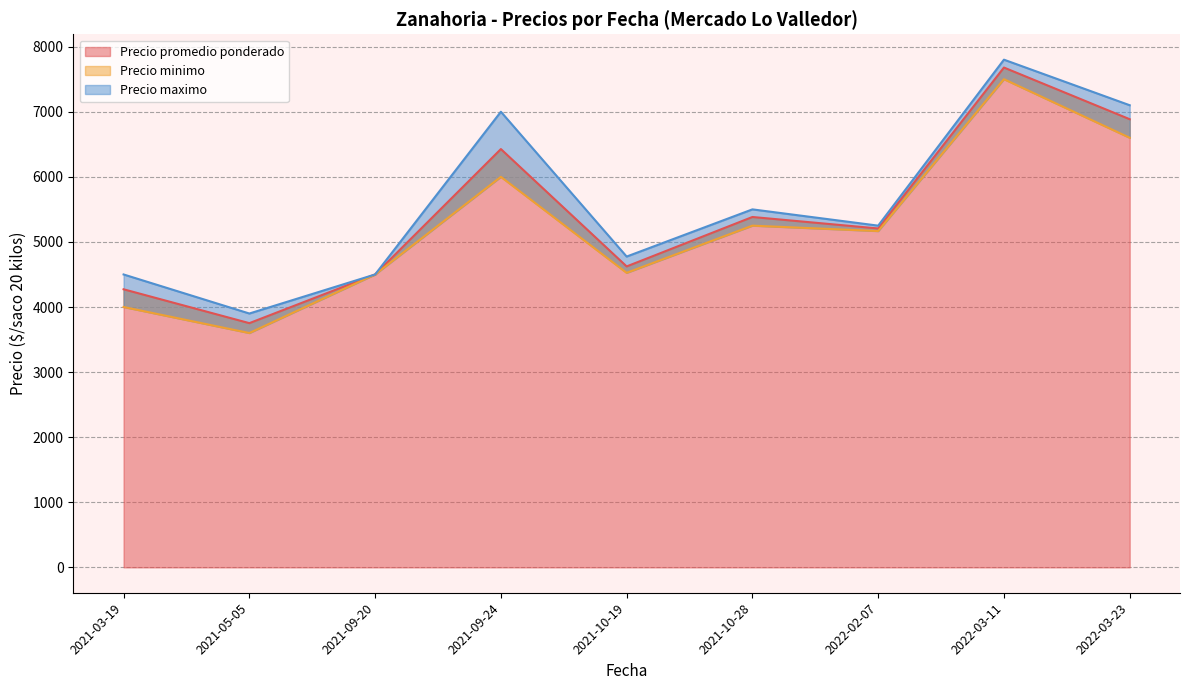

What is the maximum value for Precio promedio ponderado?

7679.0